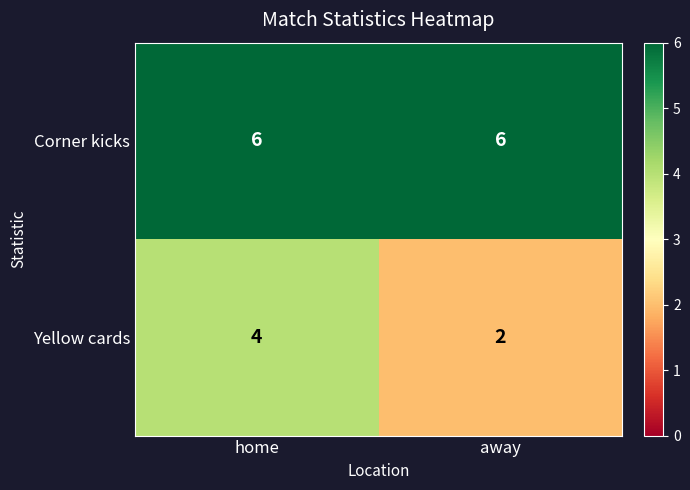

List the series in order of their overall mean, highest first.

Corner kicks, Yellow cards